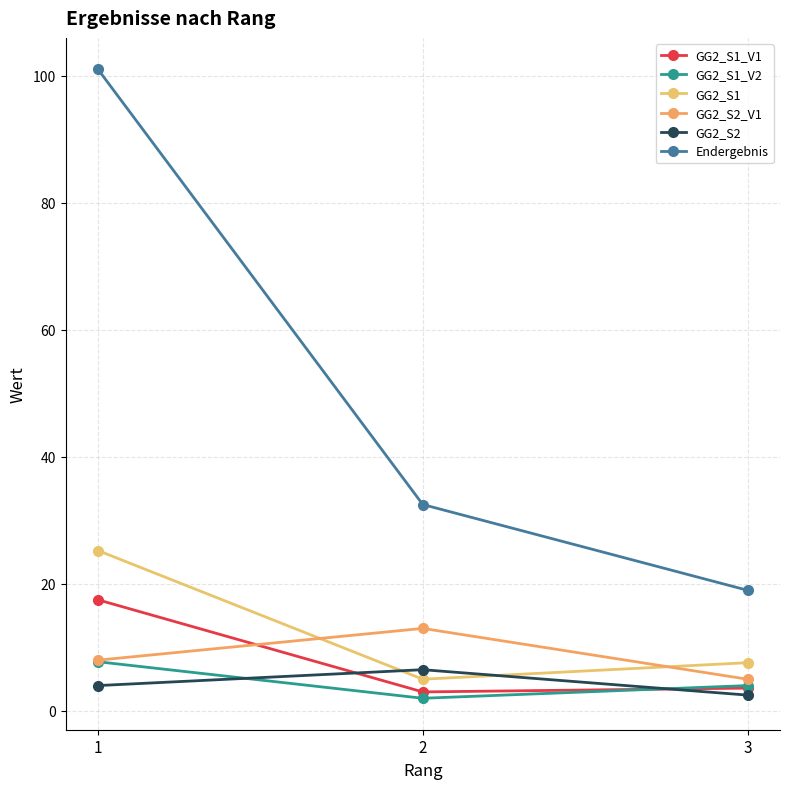

Count the number of categories in the chart.

3